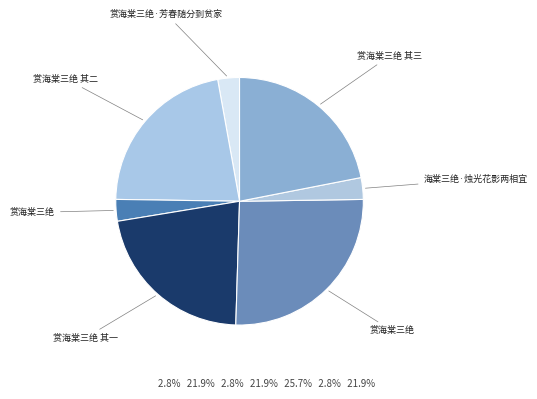

How many slices are in this pie chart?

7